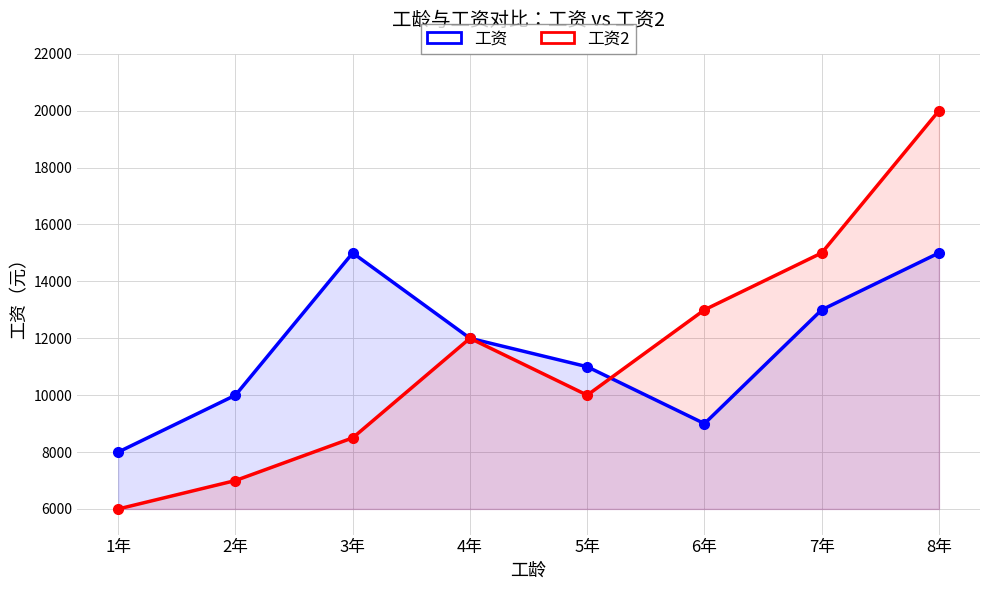

Rank the categories by 工资 value from lowest to highest.

1年, 6年, 2年, 5年, 4年, 7年, 3年, 8年